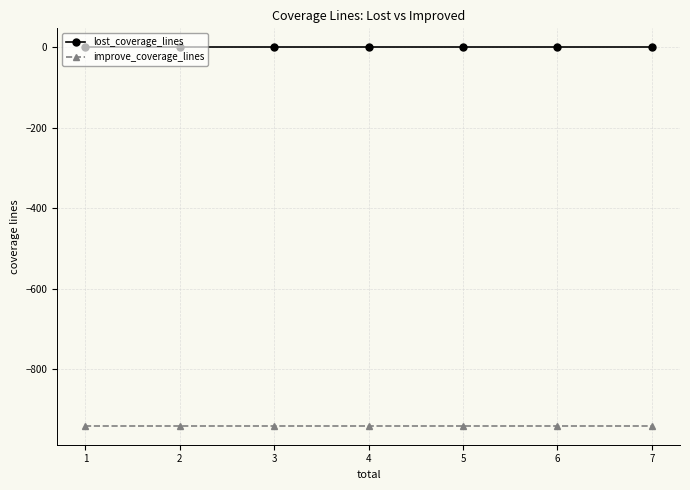

What is the minimum value shown in the chart?

-941